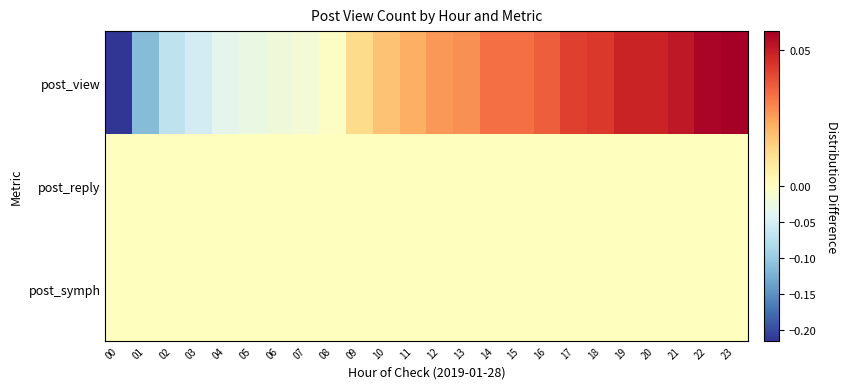

Between 06 and 22, which series saw the biggest shift?

post_view